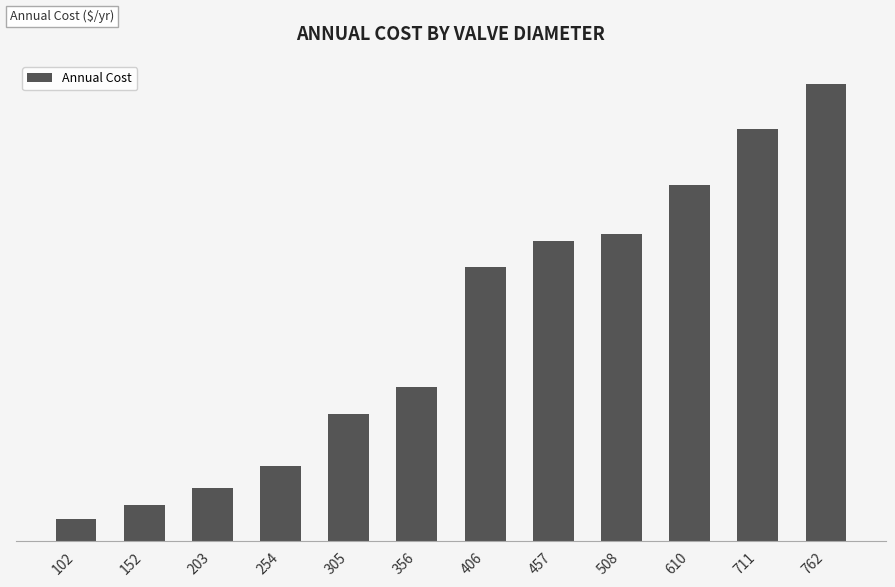

Rank the categories by value from highest to lowest.

762, 711, 610, 508, 457, 406, 356, 305, 254, 203, 152, 102